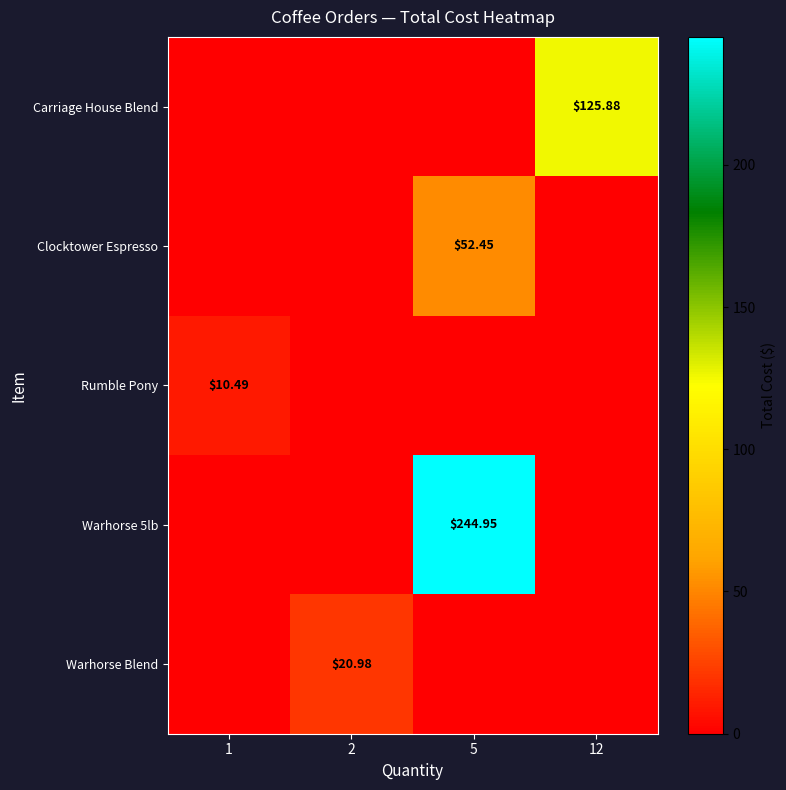

What is the spread (max minus min) of values at 1?

10.5